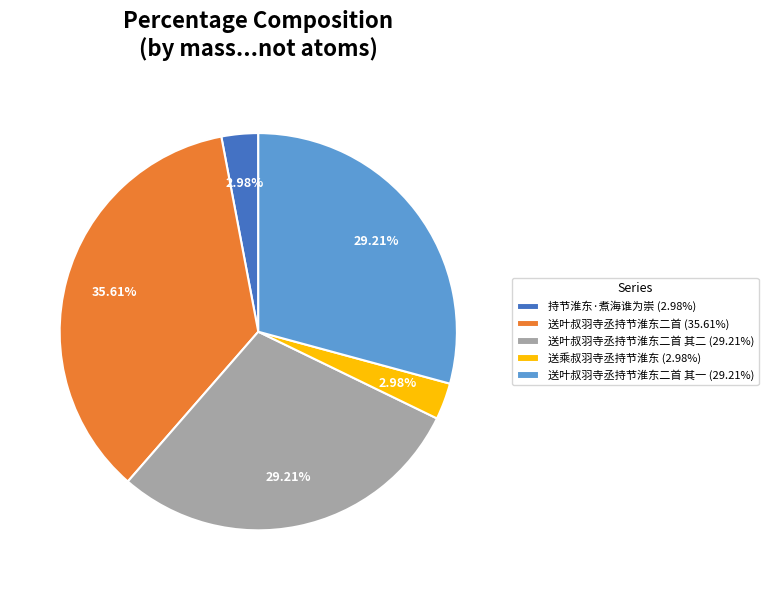

Combined, do 送叶叔羽寺丞持节淮东二首 其一 (29.21%) and 送叶叔羽寺丞持节淮东二首 (35.61%) account for over 50%?

Yes